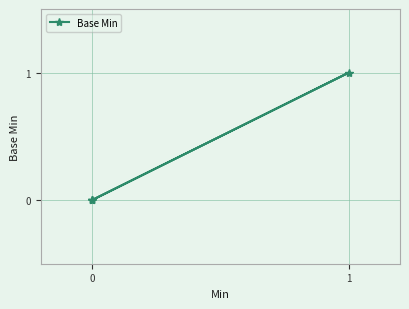

The value at 0 is 0. True or false?

True